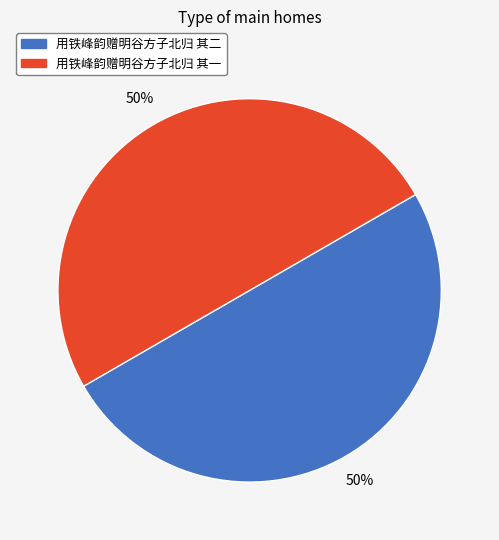

Is it true that 用铁峰韵赠明谷方子北归 其一 is 43% of the pie?

False